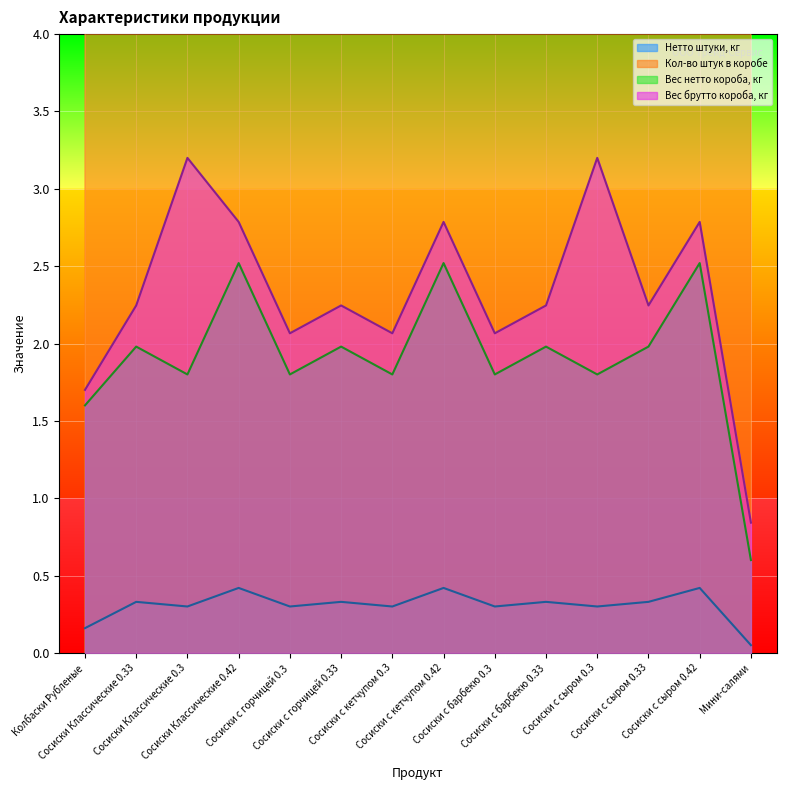

How many data points in Кол-во штук в коробе are above 6?

2